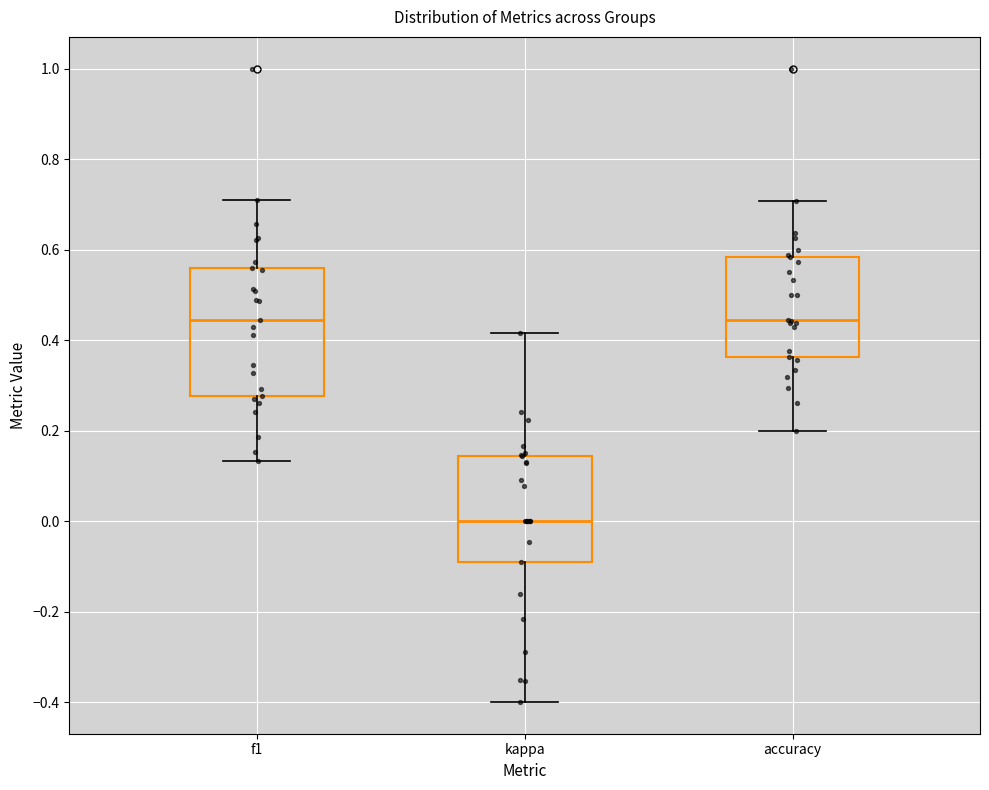

Which box is the tallest, from its lower edge to its upper edge?

f1